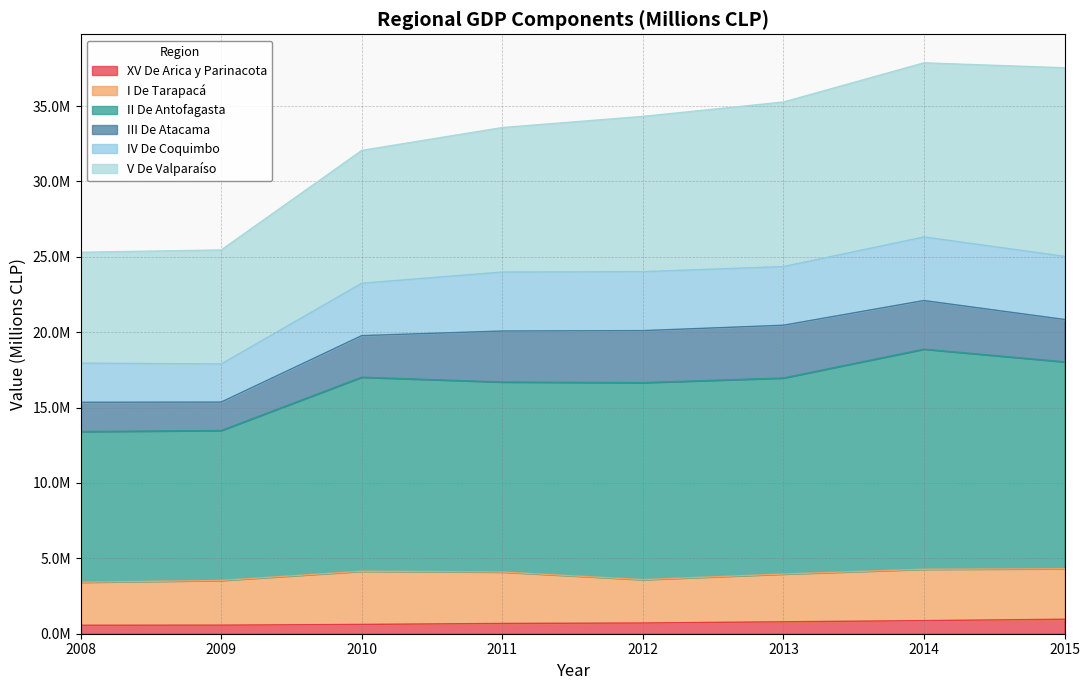

True or false: II De Antofagasta and XV De Arica y Parinacota cross at least once.

False